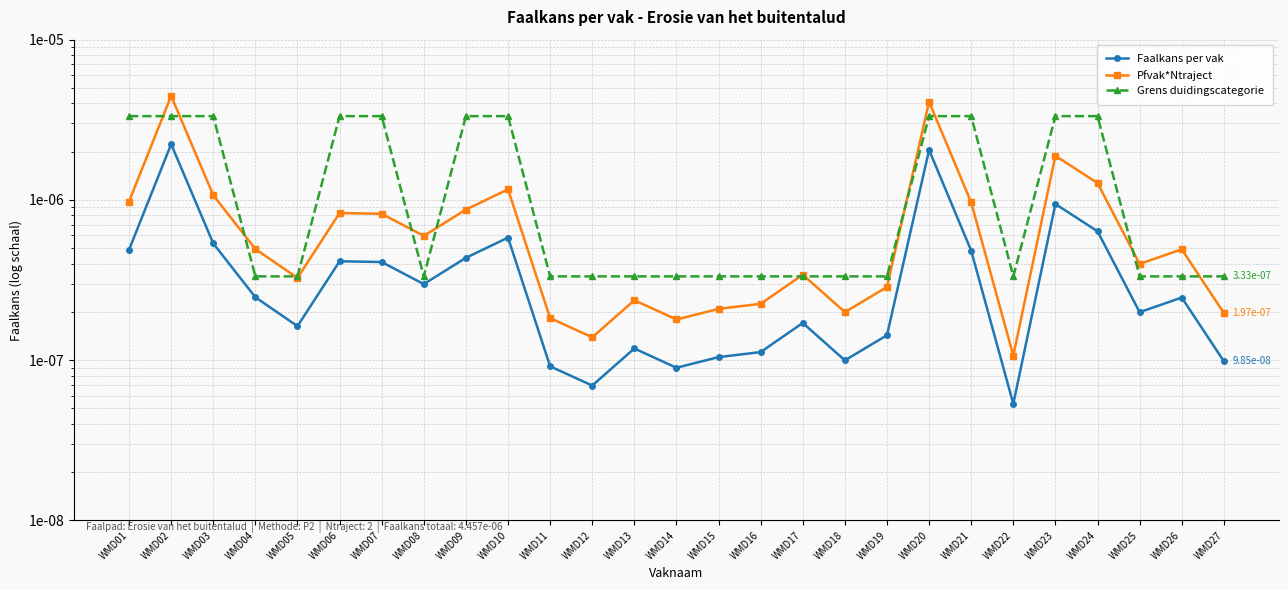

Which has a higher value, WMD25 or WMD16?

WMD25